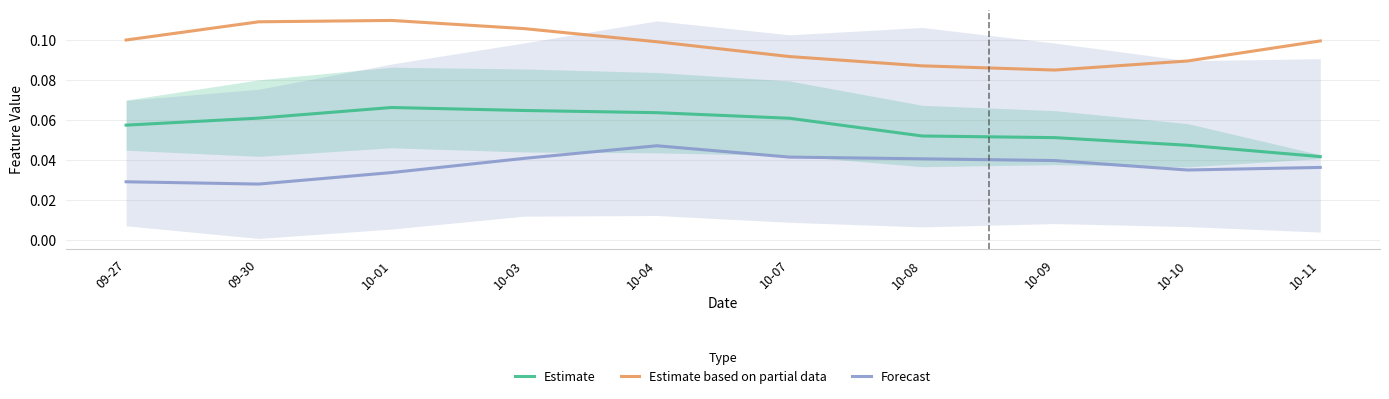

What are all the series names shown in the legend?

Estimate, Estimate based on partial data, Forecast